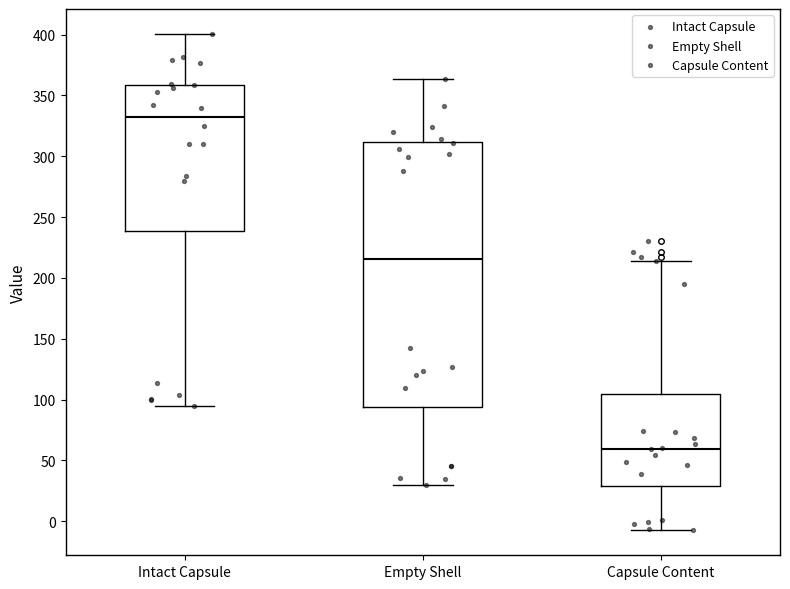

Reading left to right, transcribe this box plot: for each box, give where its median line is, the range the box spans, and where its two whiskers end, as read against the y-axis. The values are not printed on the chart, so give them approximately, as read against the axis.

Intact Capsule: median 330, box 240 to 360, whiskers 95 to 400
Empty Shell: median 215, box 95 to 310, whiskers 30 to 365
Capsule Content: median 60, box 30 to 105, whiskers -10 to 215